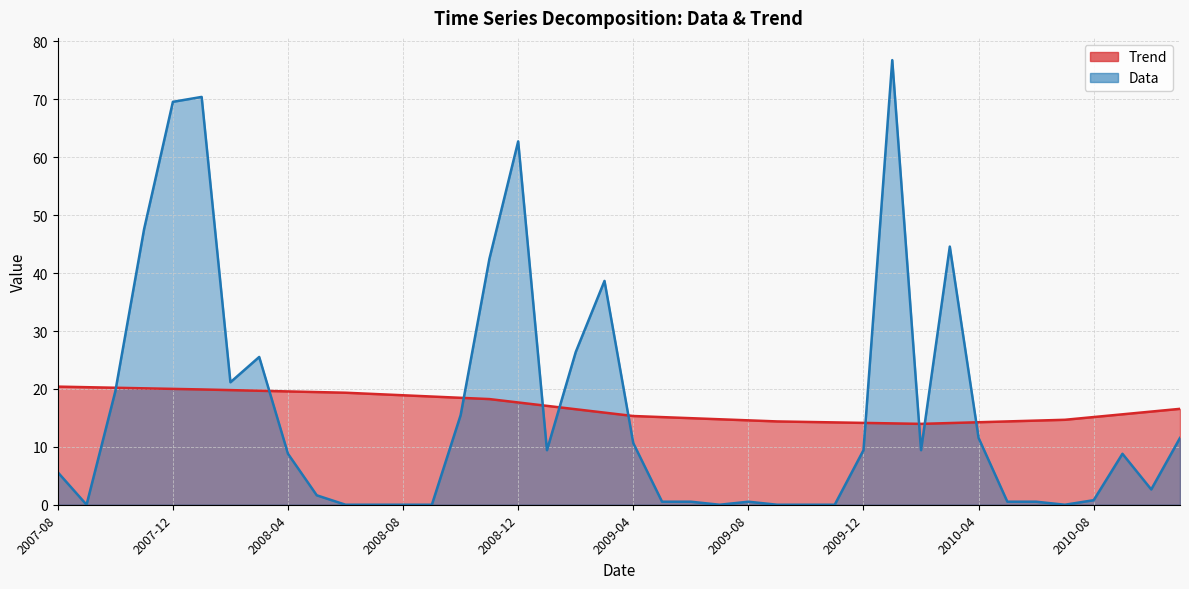

How many lines are shown in the chart?

2